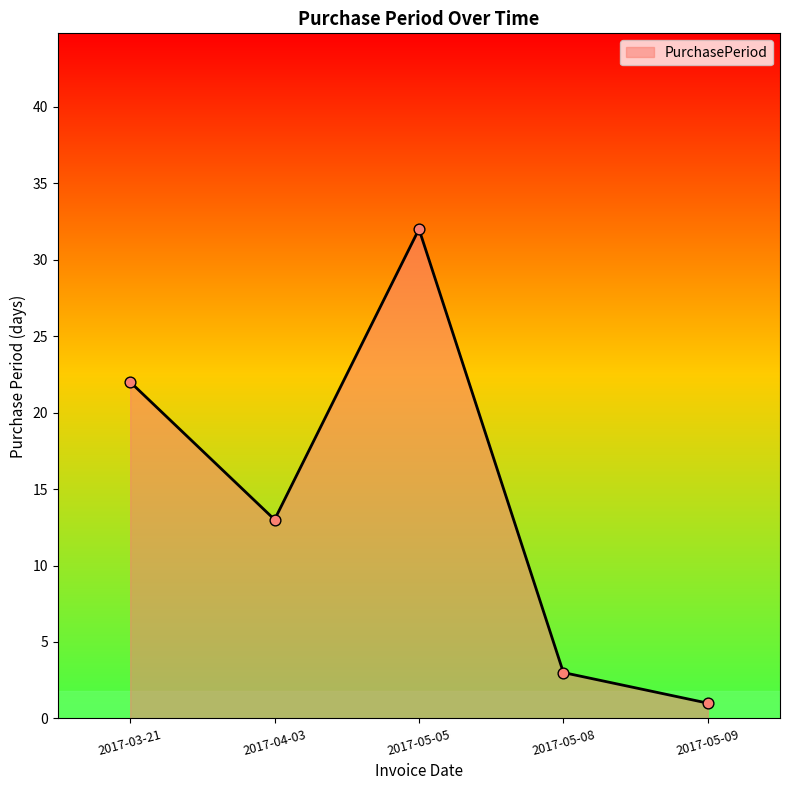

Between 2017-05-09 and 2017-04-03, which is larger?

2017-04-03